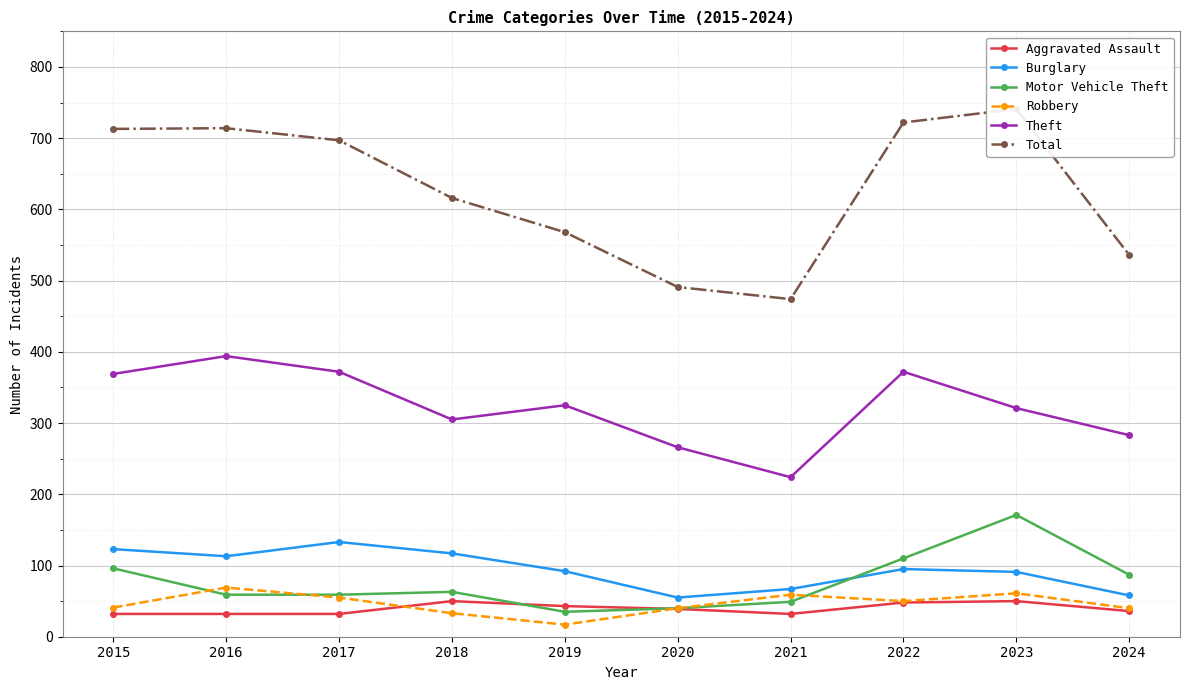

True or false: Theft has a value of 237 at 2022.

False